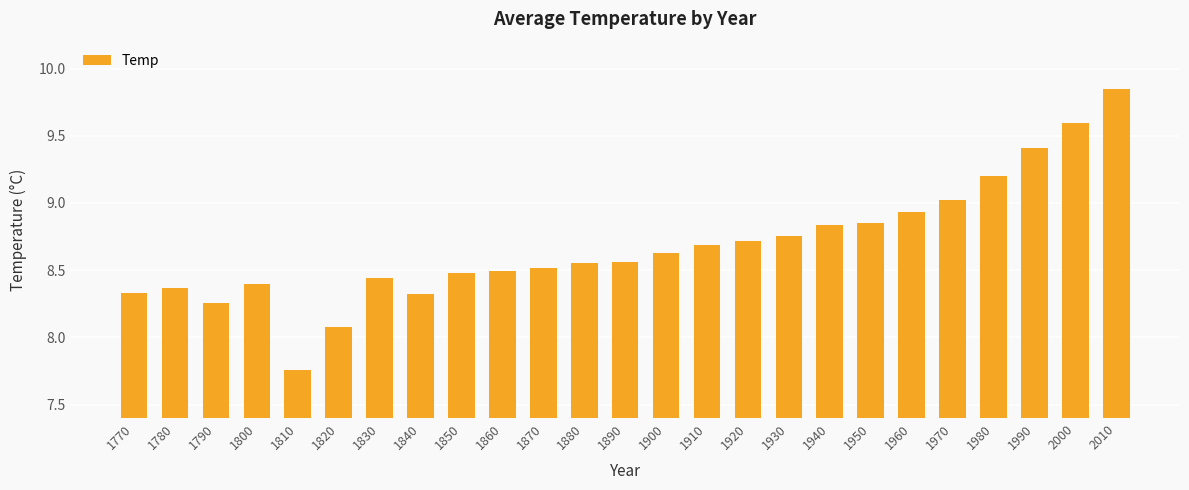

What is the sum of all values?

217.0